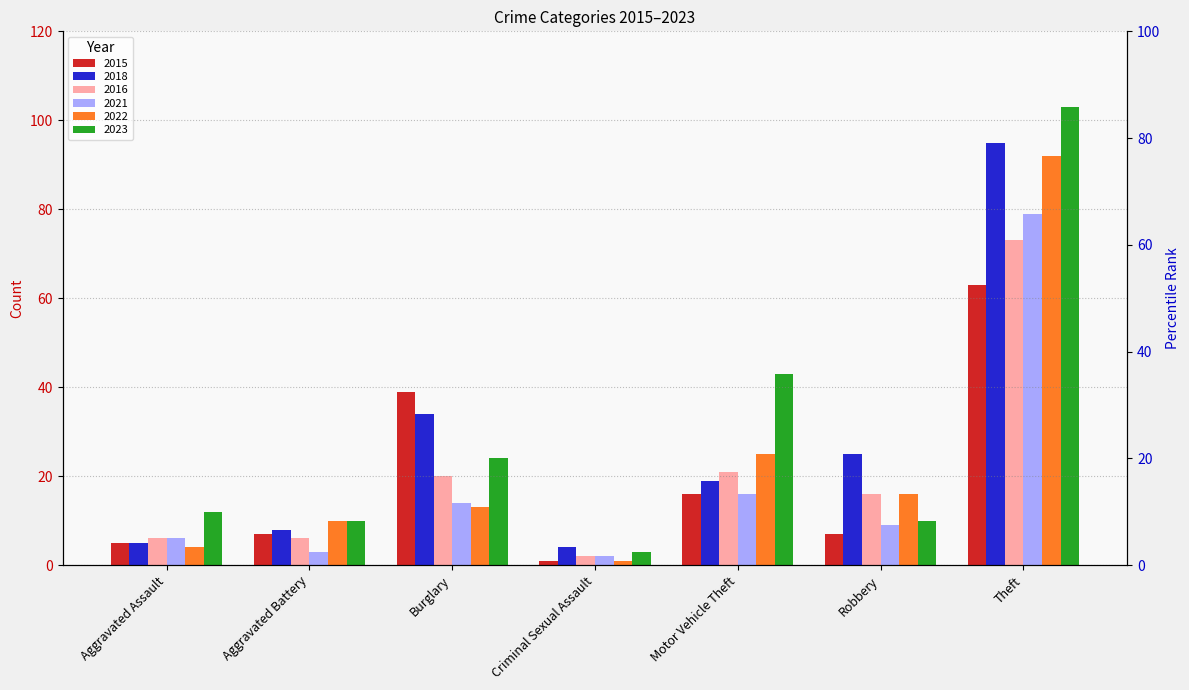

Which has a higher value, Theft or Burglary?

Theft